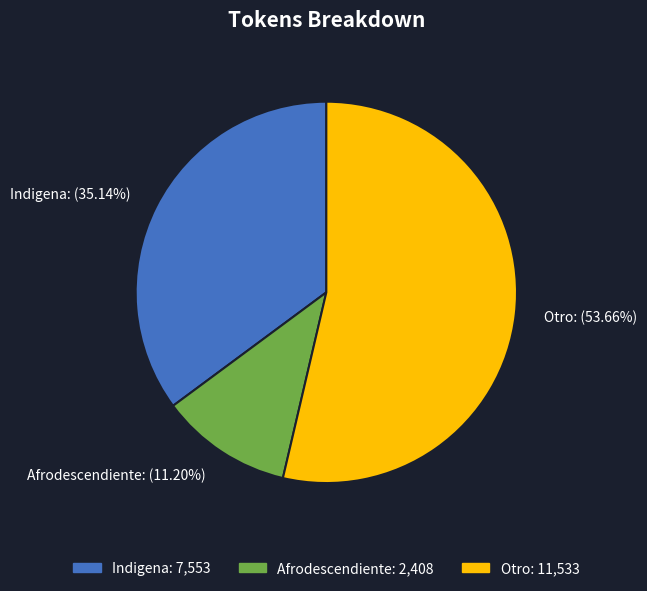

To the nearest percent, what is the difference between the Afrodescendiente and Otro slice percentages?

42%